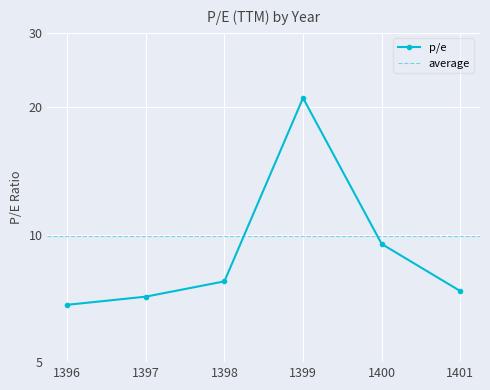

Reading left to right, transcribe all the data shown in this chart.

6.8	7.1	7.8	21.1	9.5	7.4